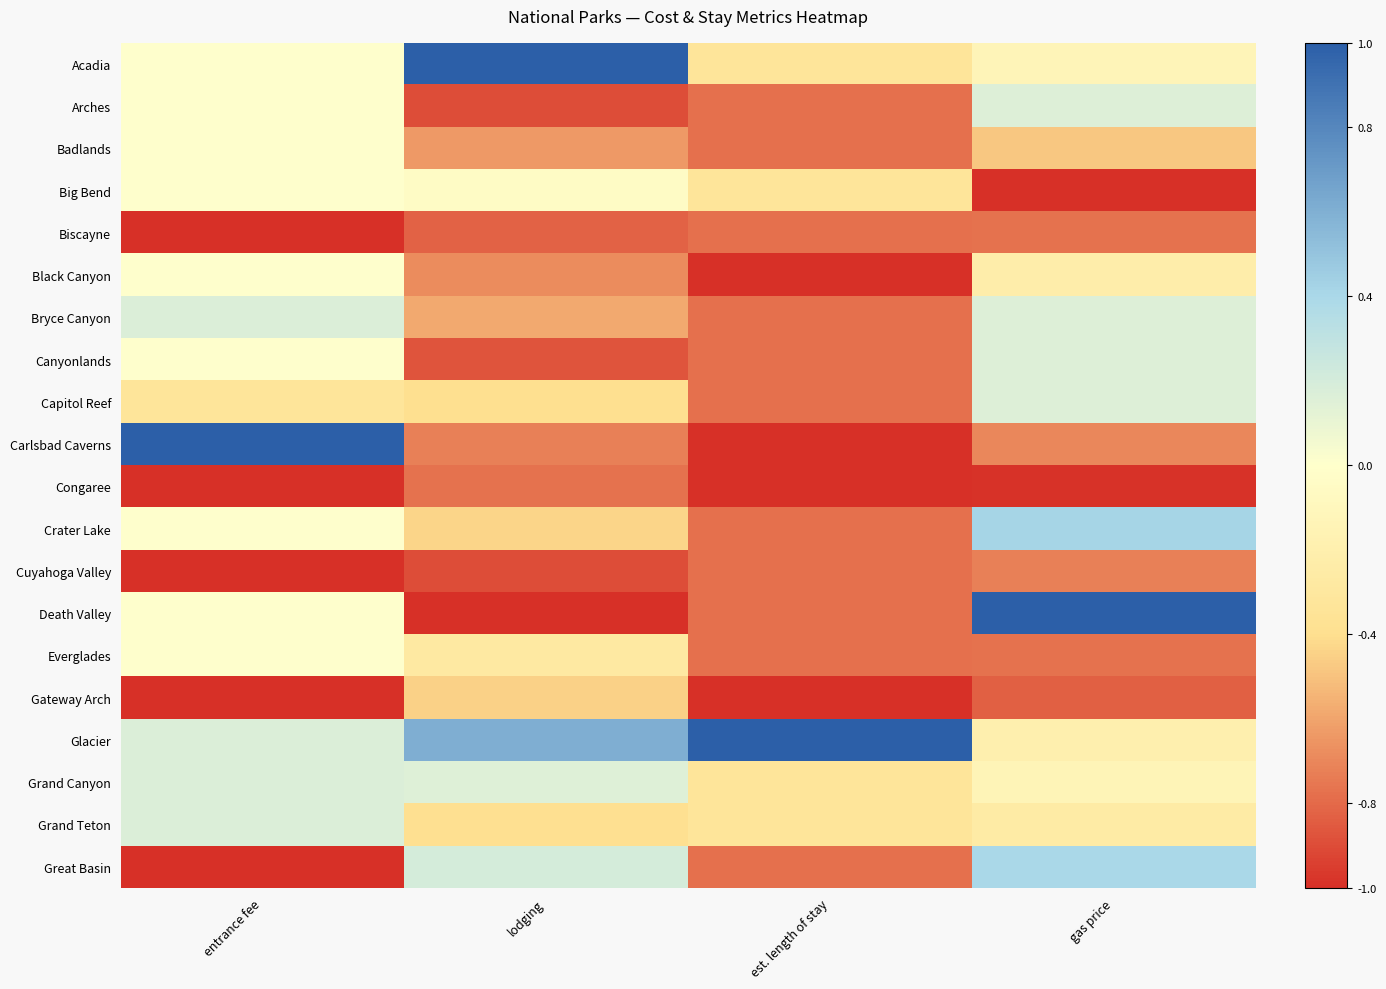

List the series in order of their peak value, highest first.

Acadia, Carlsbad Caverns, Death Valley, Glacier, Crater Lake, Great Basin, Bryce Canyon, Grand Canyon, Grand Teton, Arches, Canyonlands, Capitol Reef, Badlands, Big Bend, Black Canyon, Everglades, Gateway Arch, Cuyahoga Valley, Biscayne, Congaree